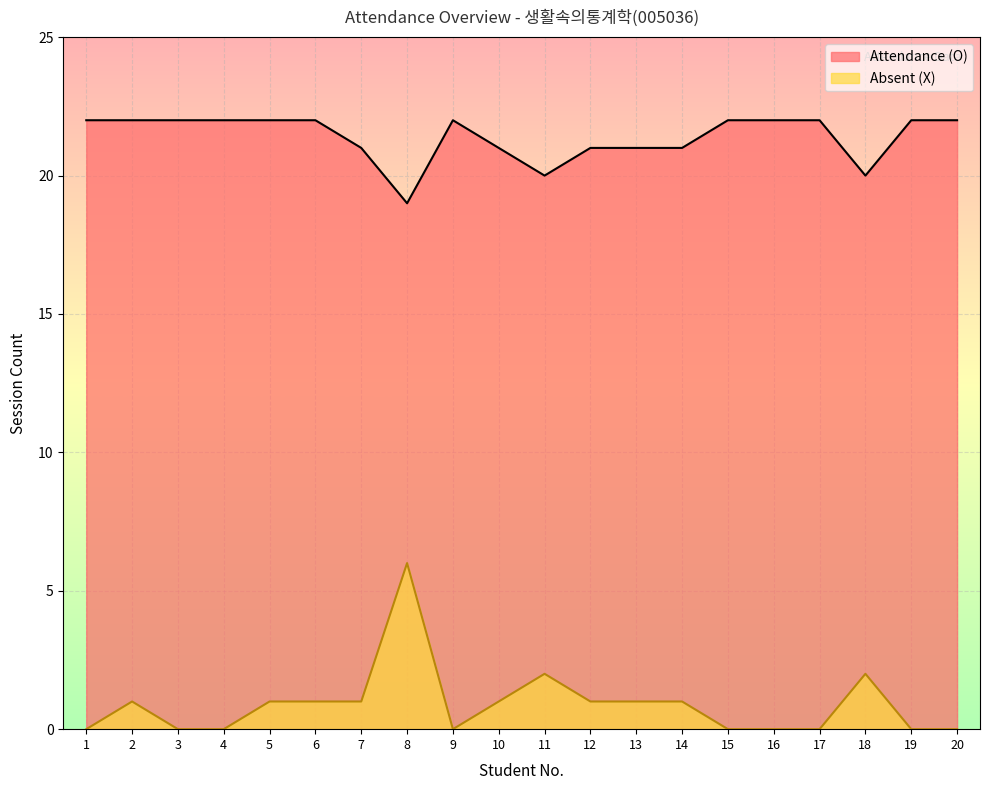

True or false: Absent (X) and Attendance (O) cross at least once.

False